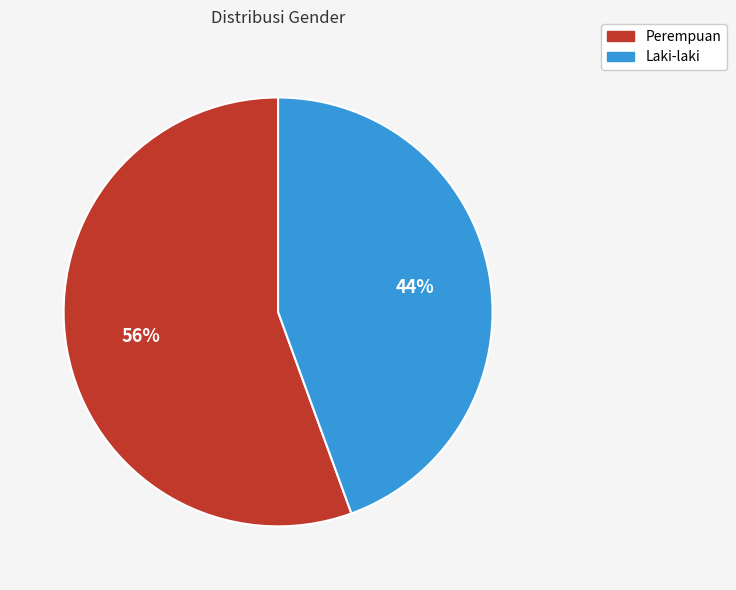

The Perempuan slice represents 48% of the pie. True or false?

False